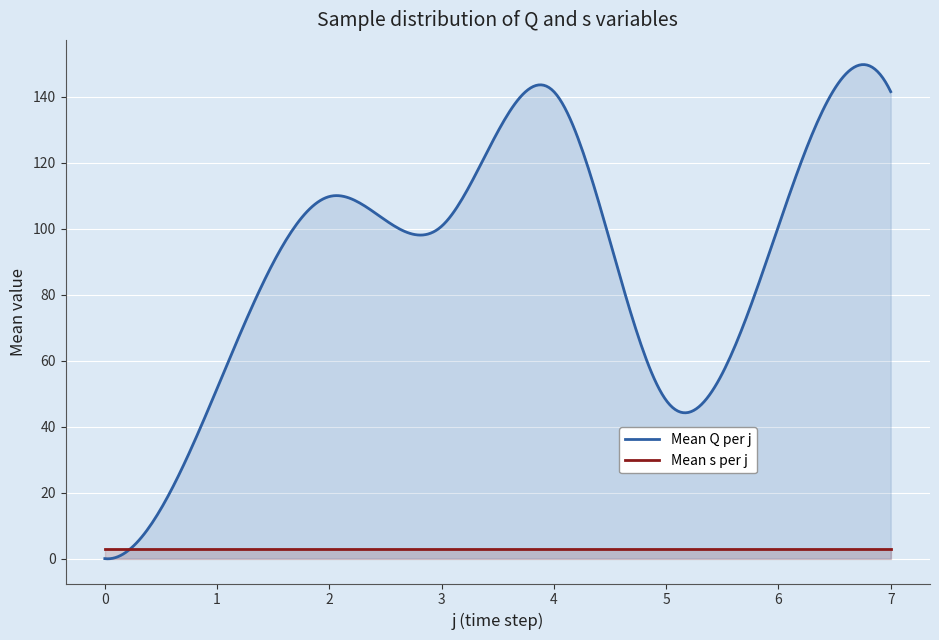

True or false: Mean Q per j and Mean s per j cross at least once.

True